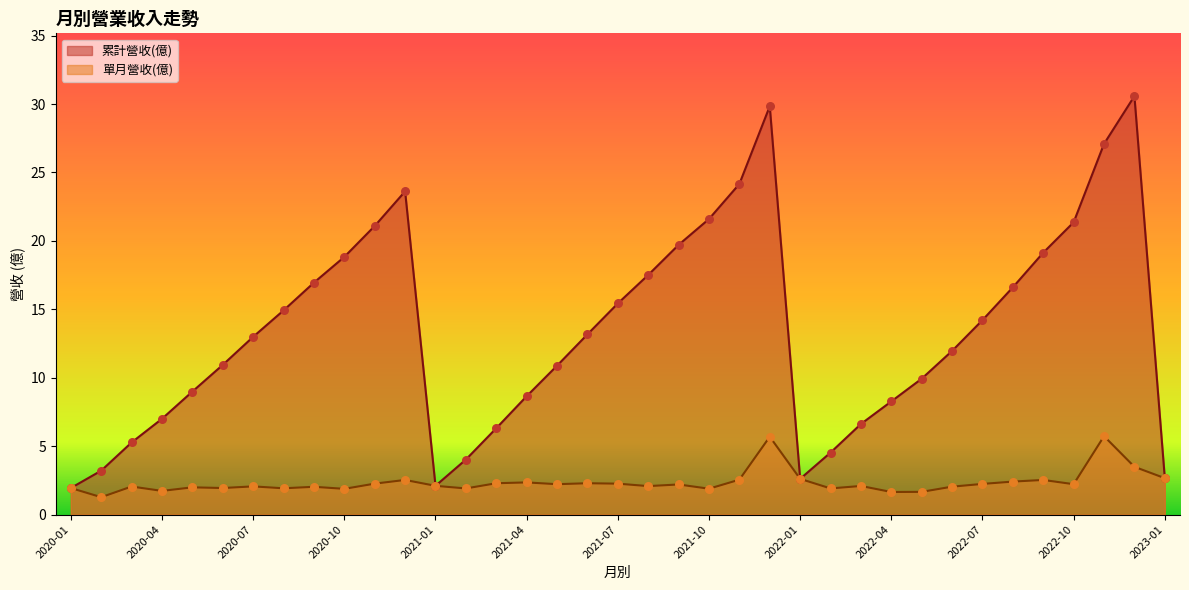

Which series has the largest total across all categories?

累計營收(億)